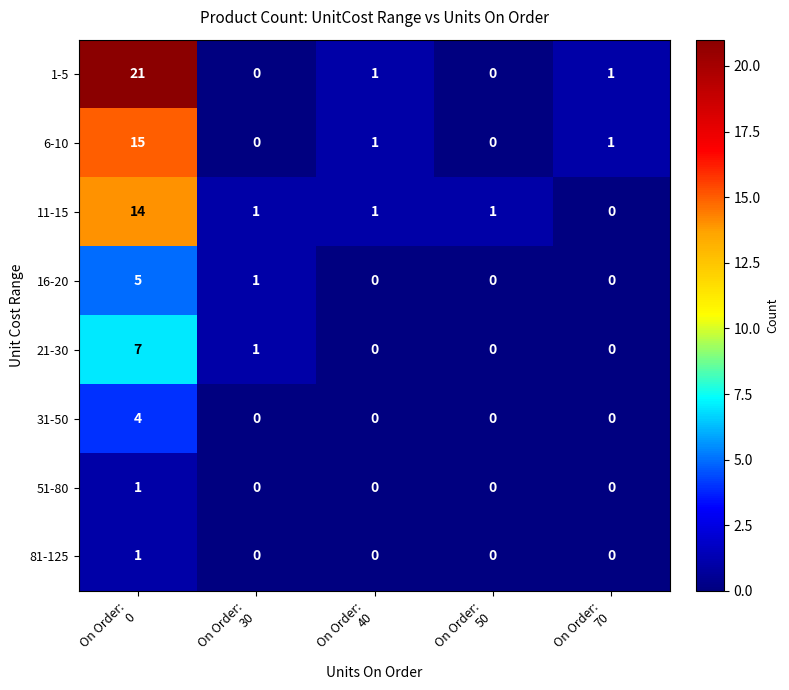

What is the difference between the maximum and minimum values in the 16-20 series?

5